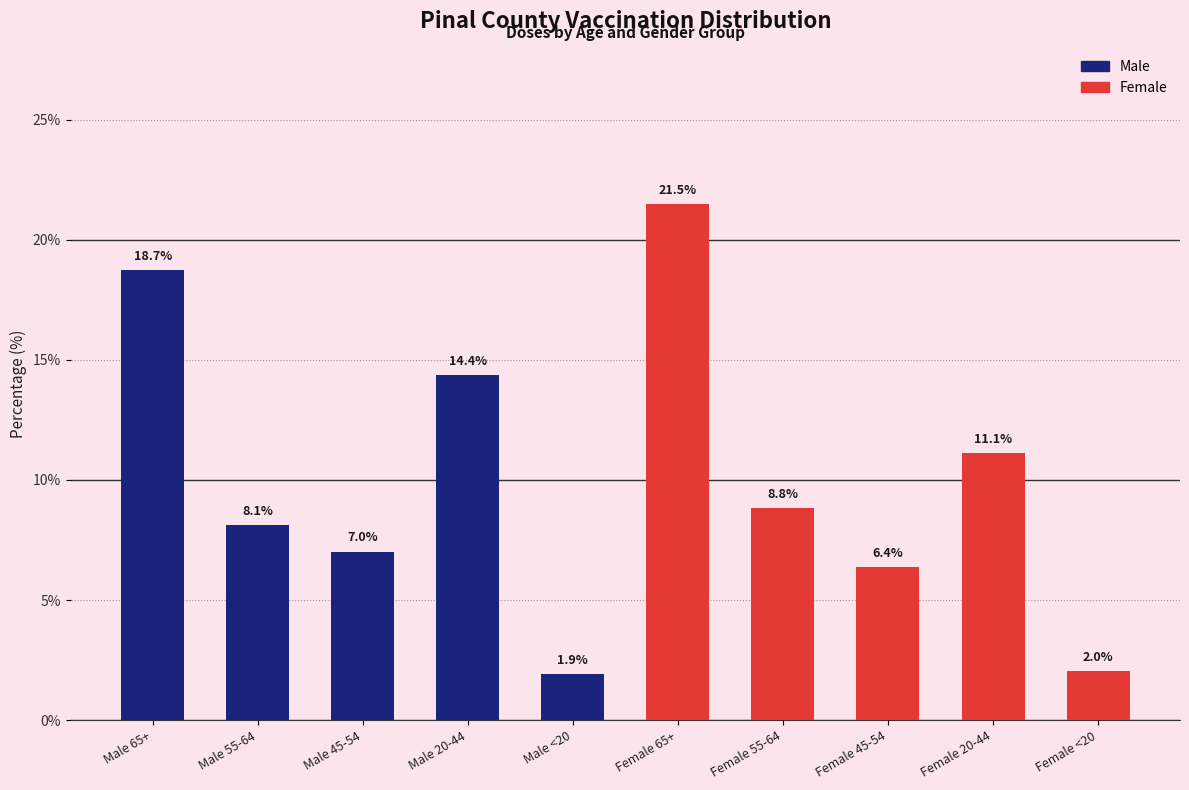

Reading left to right, list all the values displayed in this chart.

18.7	8.1	7.0	14.4	1.9	21.5	8.8	6.4	11.1	2.0